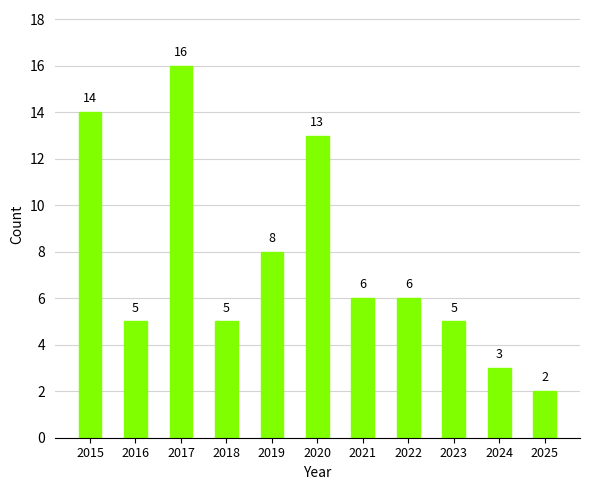

The chart shows a value of 3 at 2023. True or false?

False